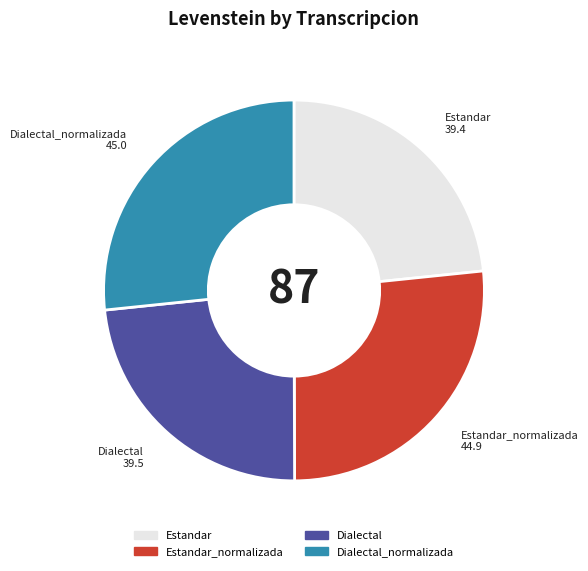

Is there a majority slice in this chart?

No